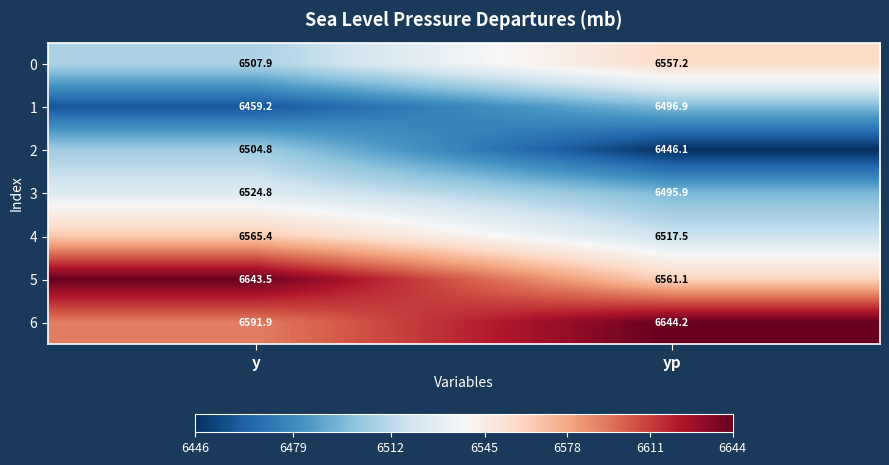

At which category does the chart reach its minimum across all series?

yp